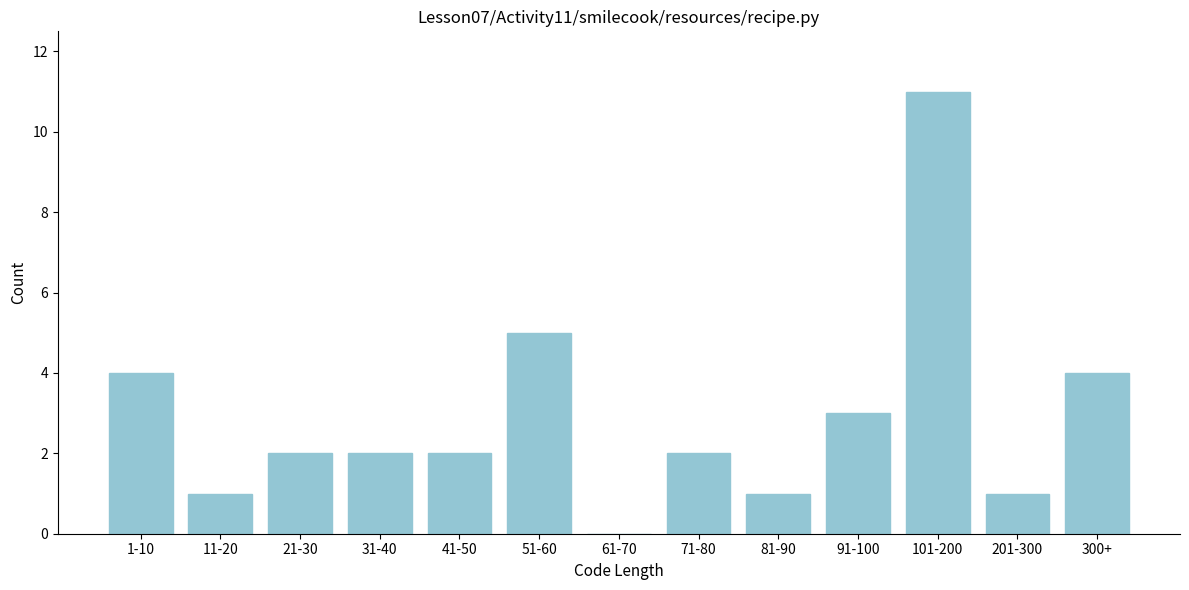

Reading right to left, transcribe all the data shown in this chart.

300+=4	201-300=1	101-200=11	91-100=3	81-90=1	71-80=2	61-70=0	51-60=5	41-50=2	31-40=2	21-30=2	11-20=1	1-10=4